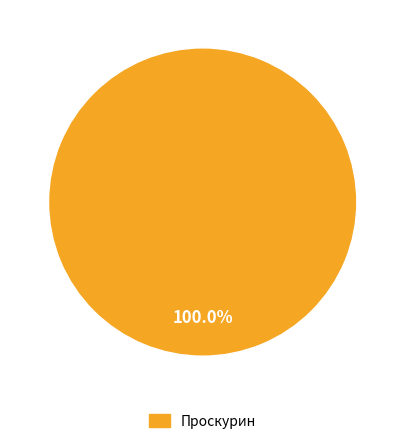

Is there any slice that represents more than half of the pie?

Yes